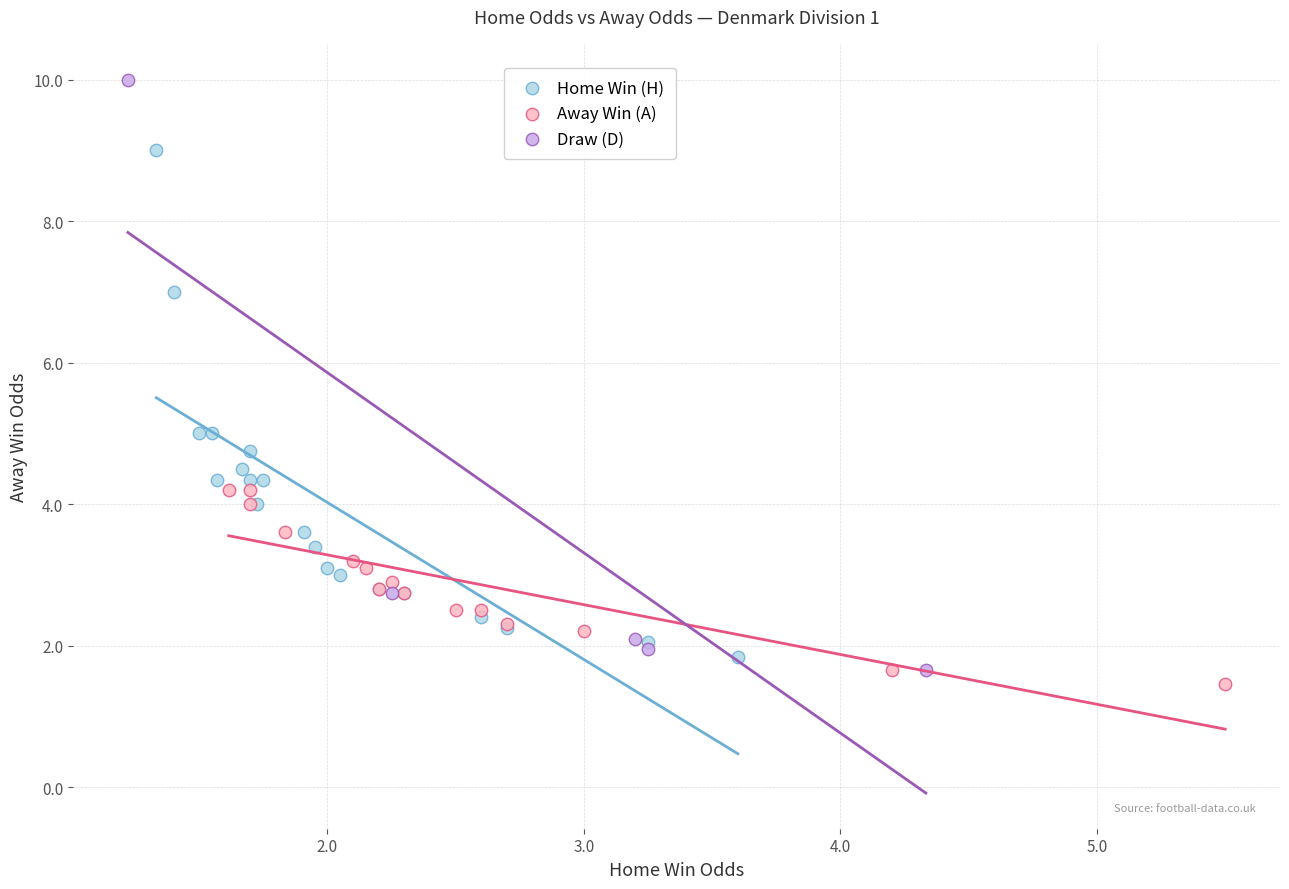

Which series has the largest Y range (max minus min)?

Draw (D)